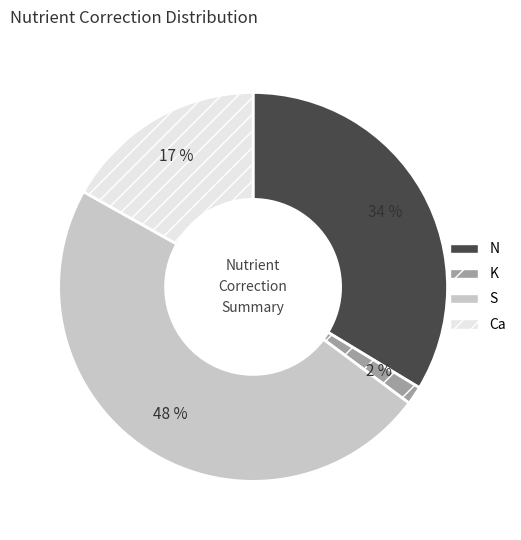

To the nearest percent, what is the average slice percentage?

25%